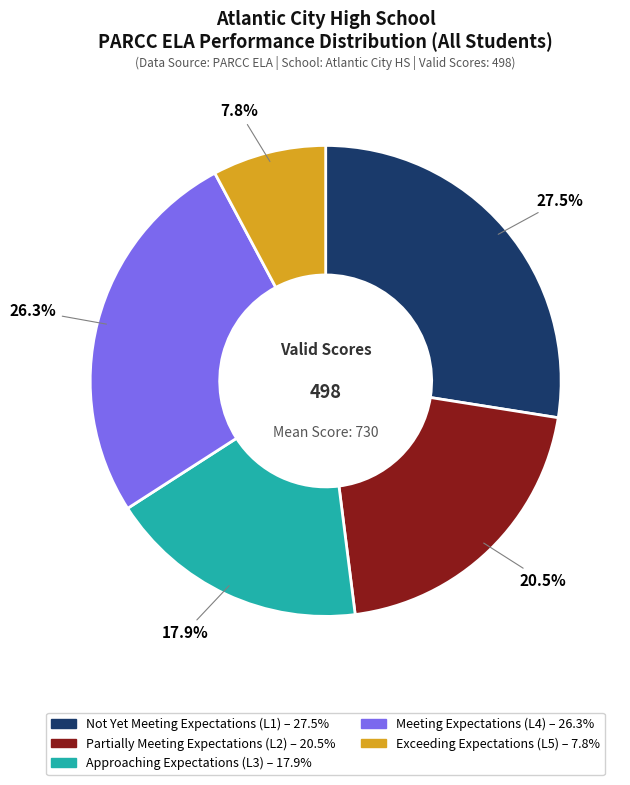

Is Approaching Expectations (L3) the majority of the pie?

No